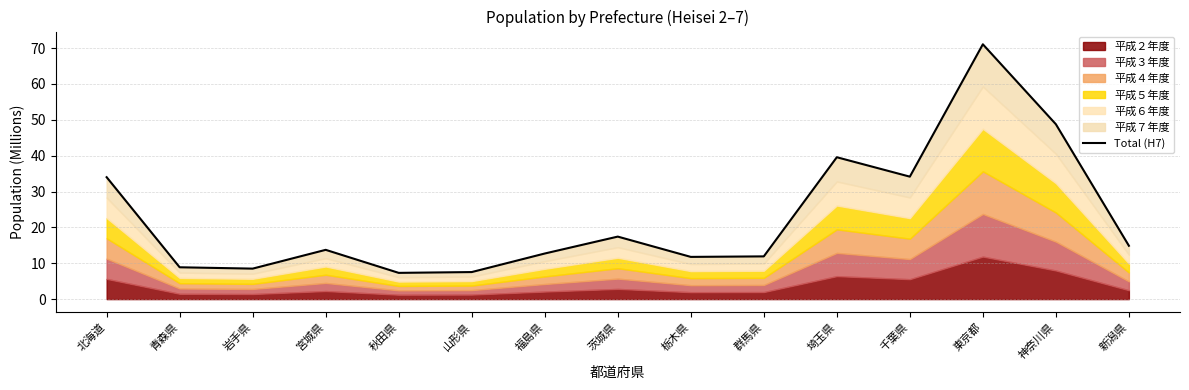

What is the value of the 5th point from the left?

7.3